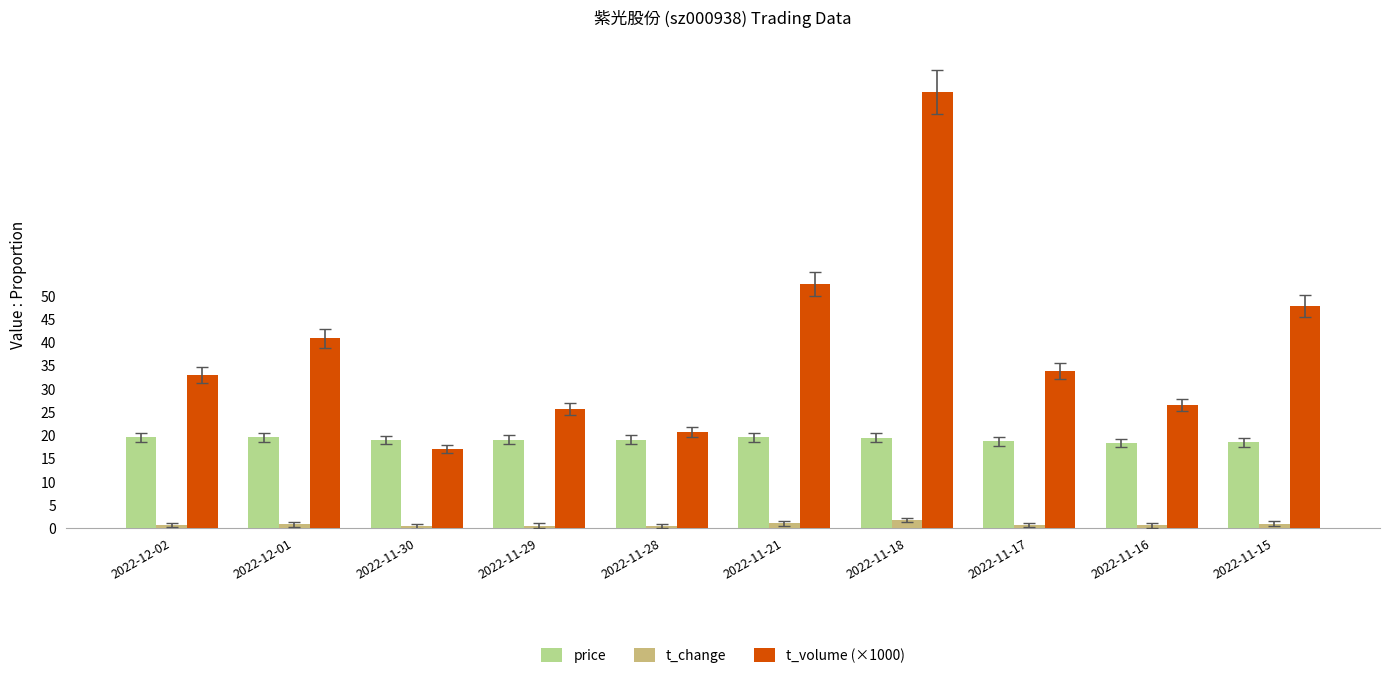

At which category is the sum across all series the highest?

2022-11-18